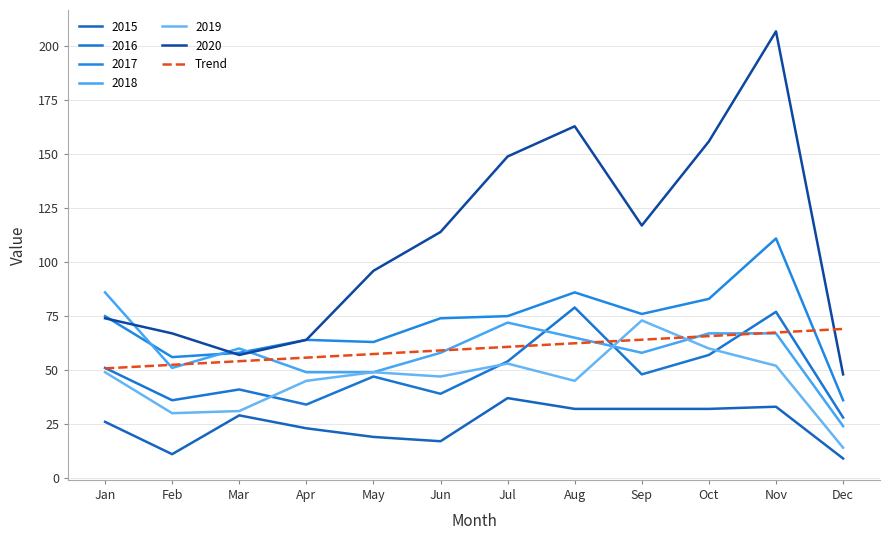

What is the sum of the 2020 values at Mar and Nov?

264